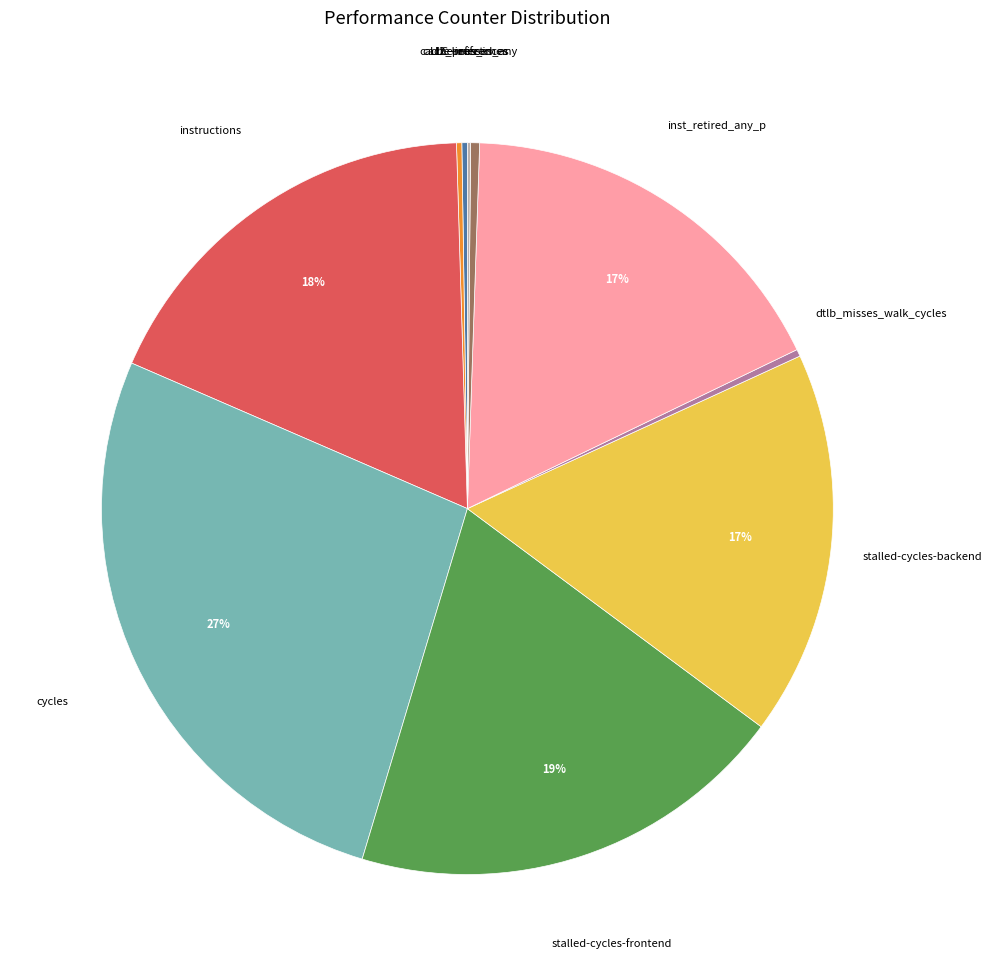

Is it true that cycles is 27% of the pie?

True